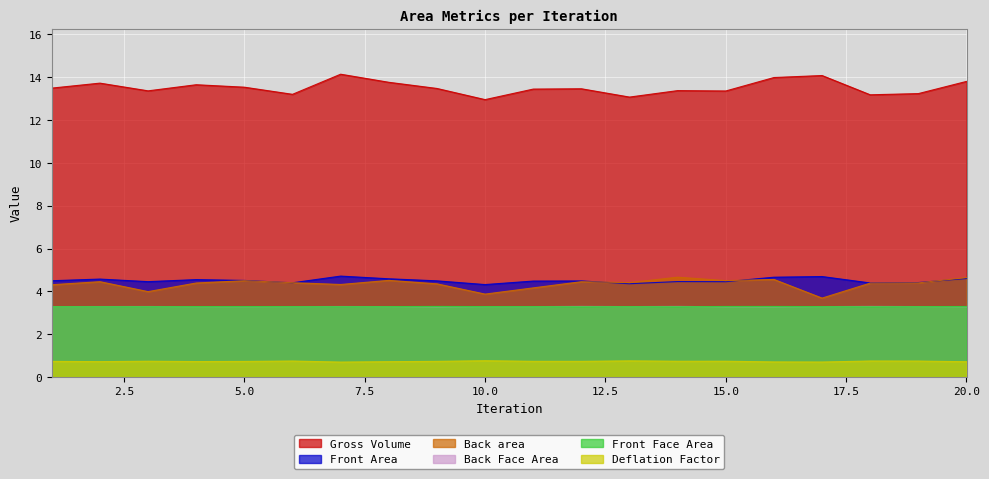

What is the spread (max minus min) of values at 20.0?

13.1